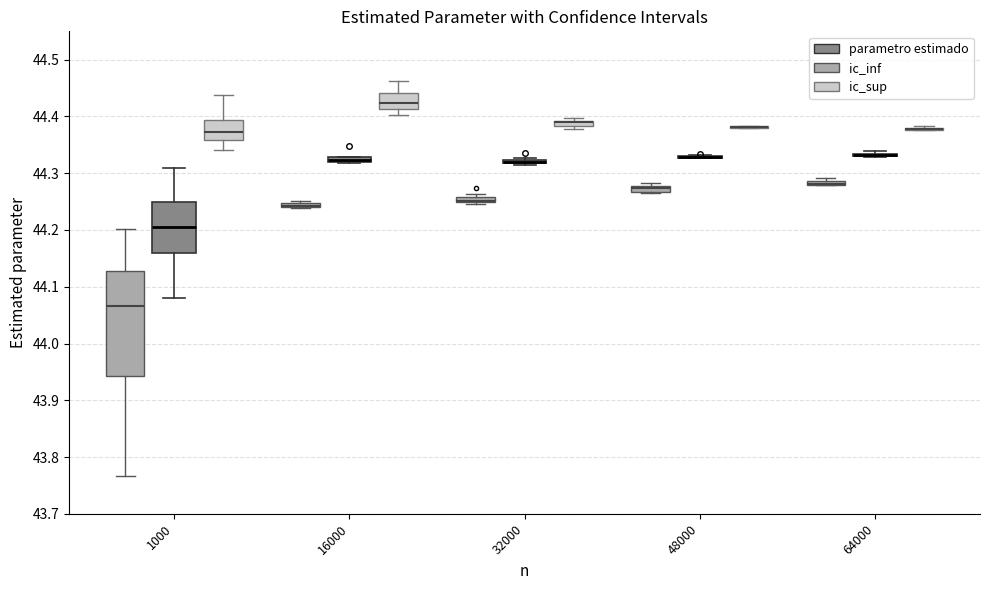

Which box is the tallest, from its lower edge to its upper edge?

1000 (ic_inf)